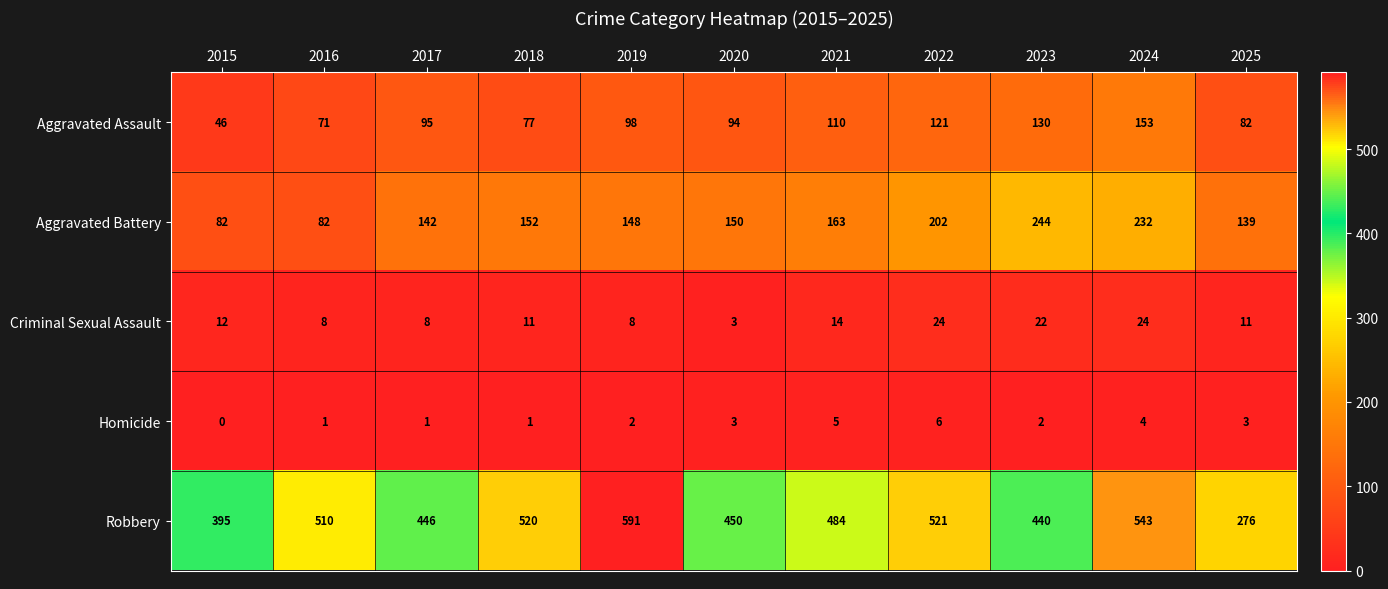

What is the sum of all Aggravated Assault values?

1077